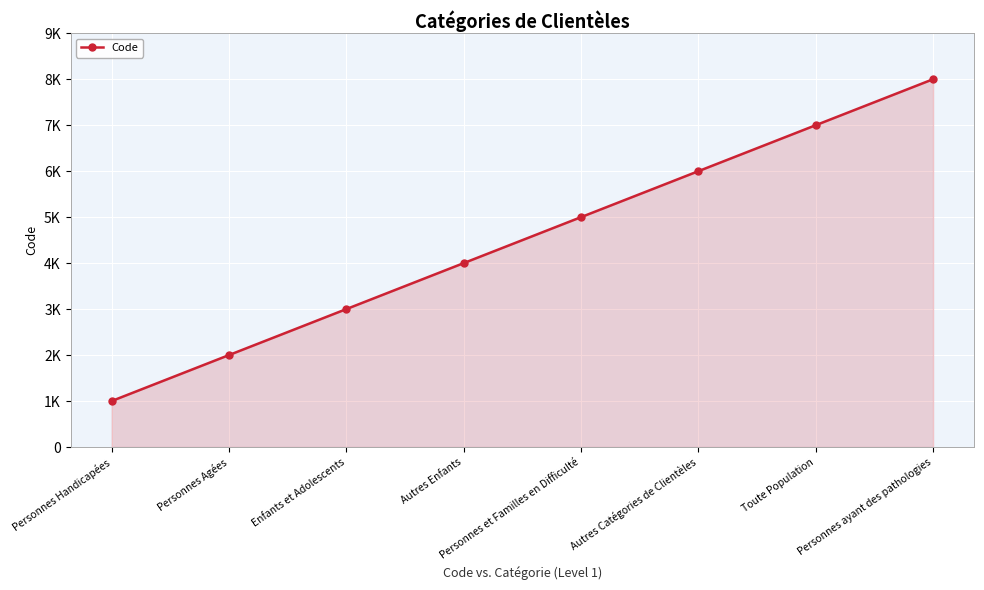

Does the chart have visible grid lines?

Yes